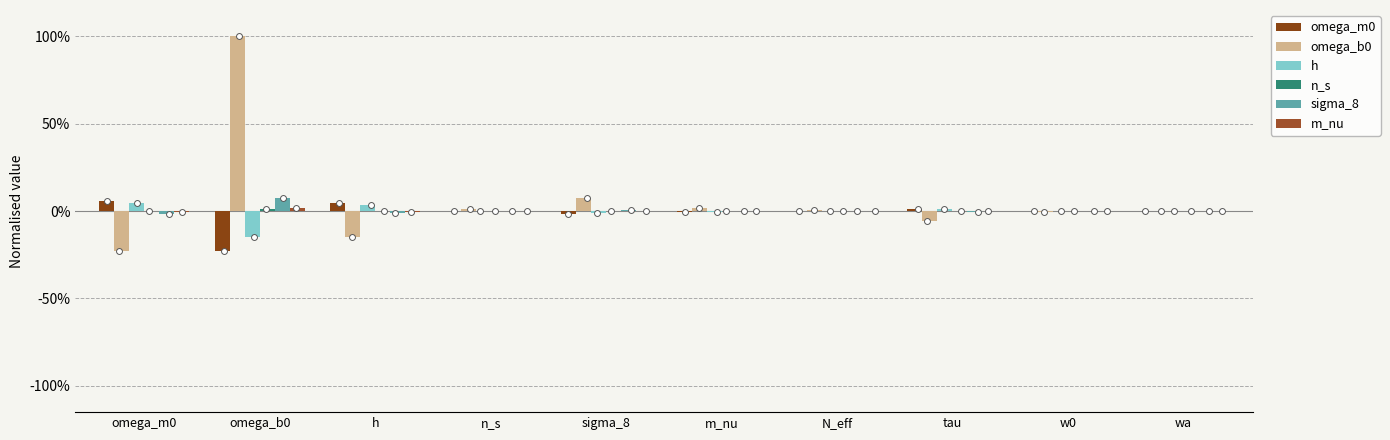

Which series reaches the maximum Y coordinate?

omega_b0